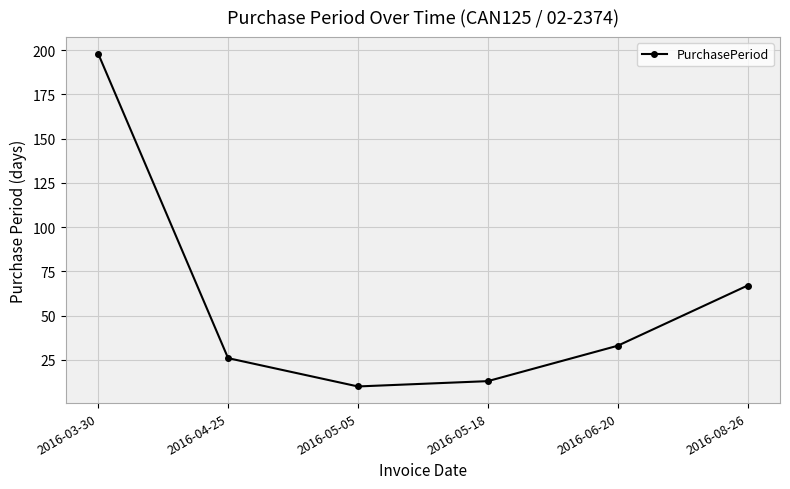

What is the greatest value displayed?

198